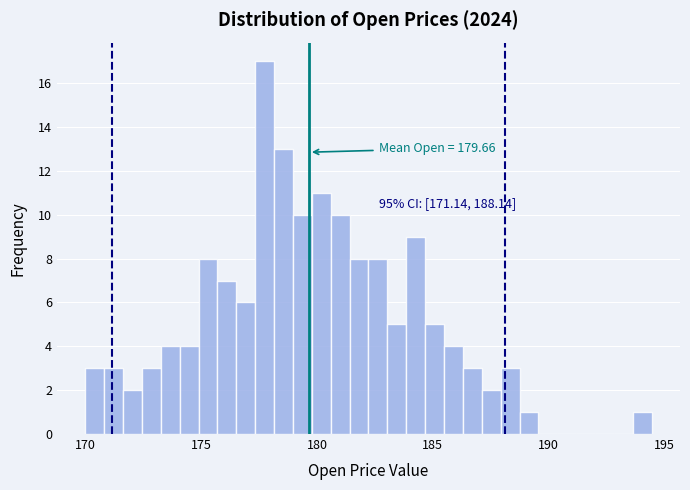

Around what value on the x-axis is the tallest bar? Give the approximate position of its centre, as read against the axis.

177.5